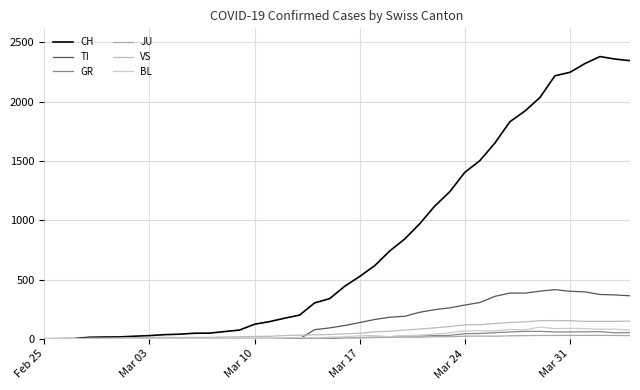

Rank the series by their maximum value, from highest to lowest.

CH, TI, VS, BL, GR, JU